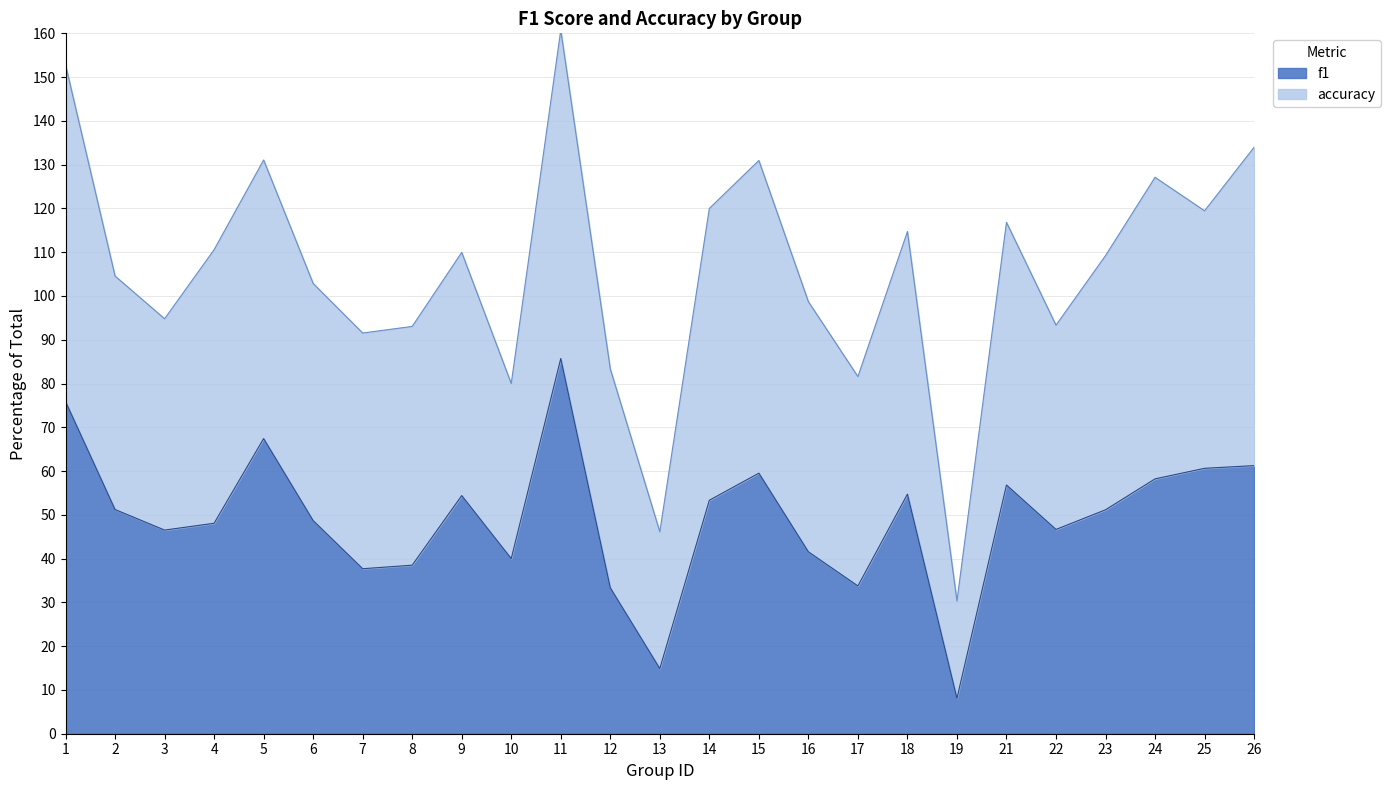

Is it true that the value at 10 is 40.0?

True